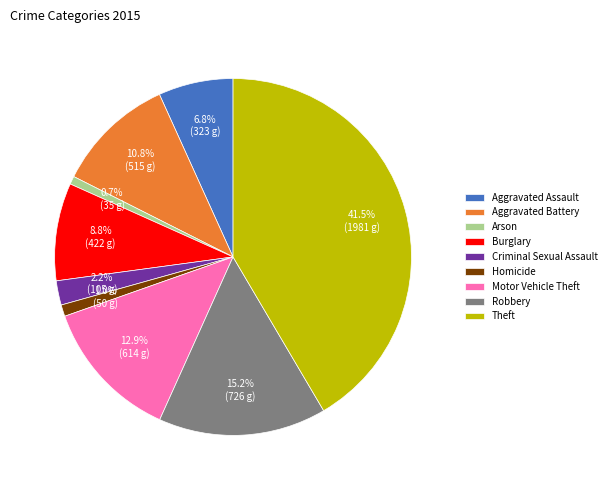

To the nearest percent, what is the average slice percentage?

11%